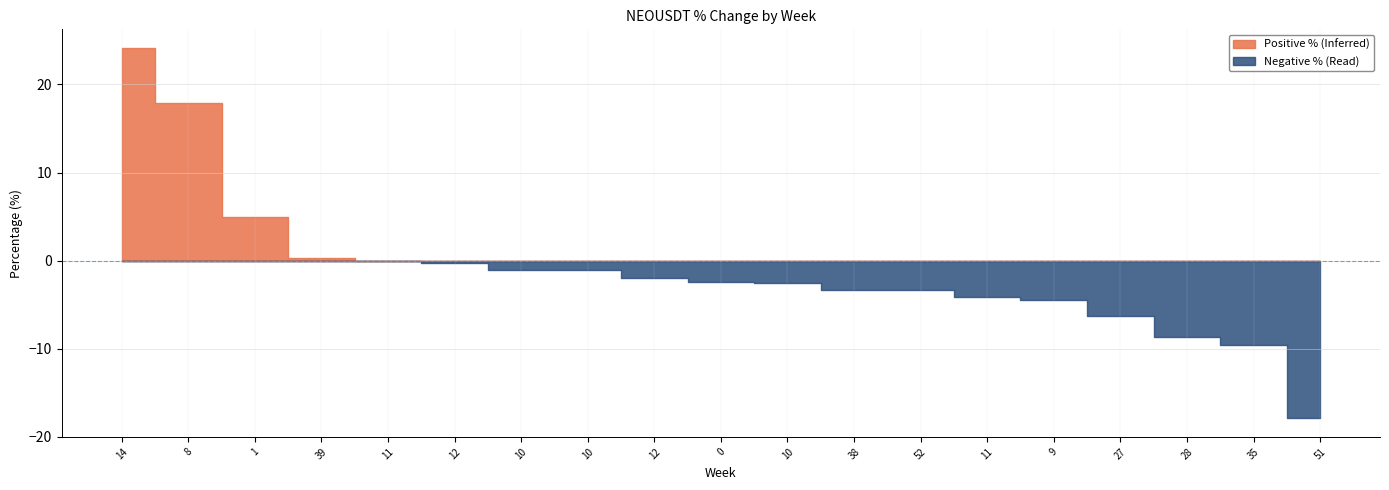

The value at 38 is -4.3. True or false?

False